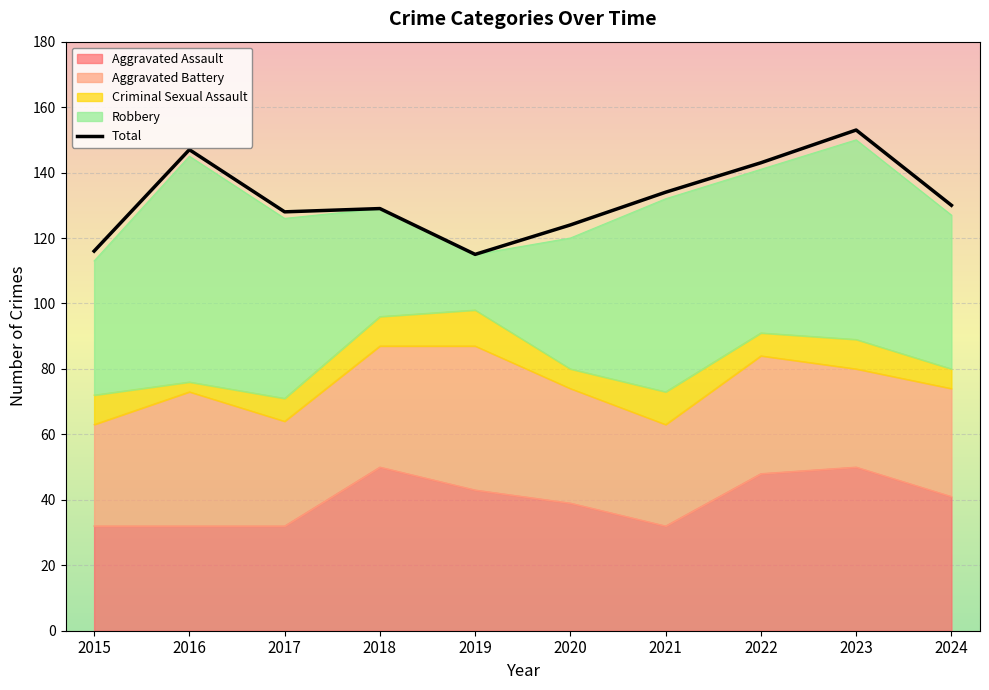

Reading right to left, extract all data points from this chart.

130	153	143	134	124	115	129	128	147	116